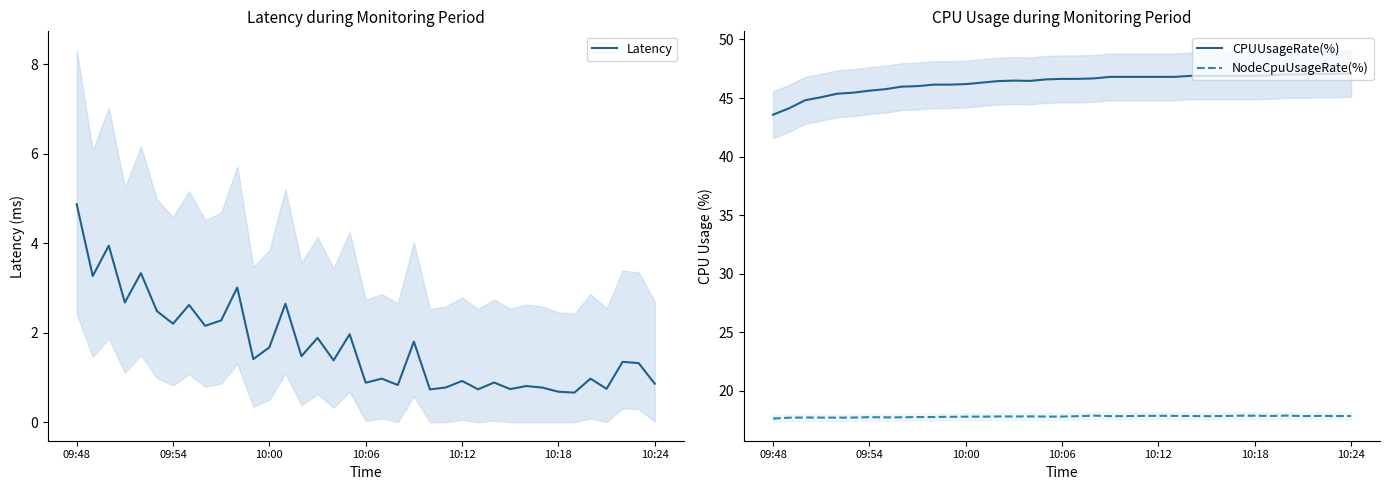

What is the highest value of the Latency series?

4.9